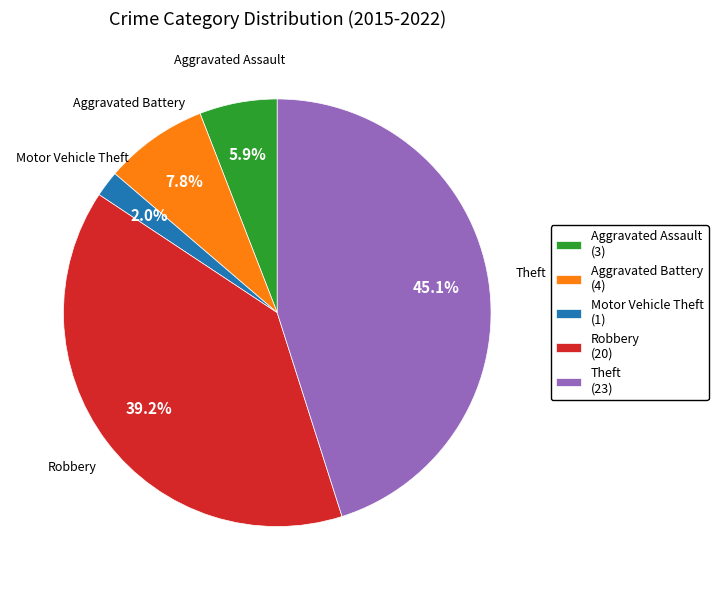

To the nearest percent, what is the average slice percentage?

20%